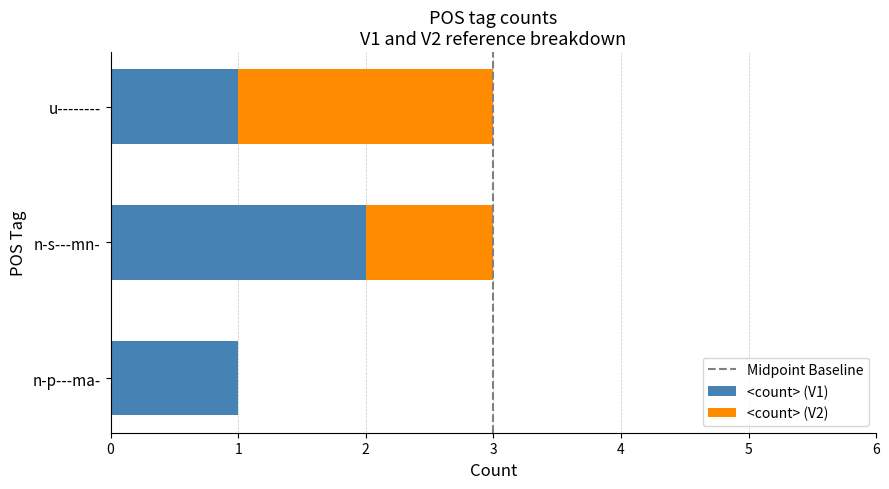

The <count> (V1) series shows 1 at n-s---mn-. True or false?

False